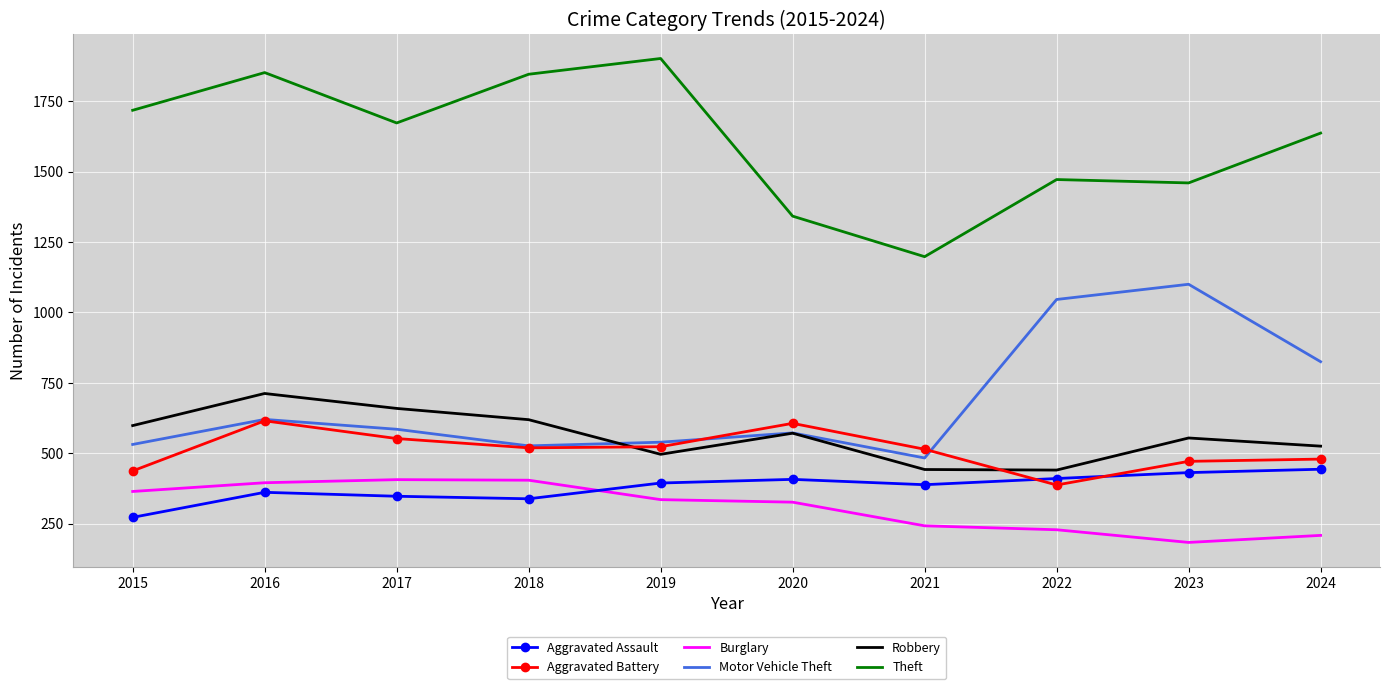

True or false: Robbery and Motor Vehicle Theft intersect in this chart.

True